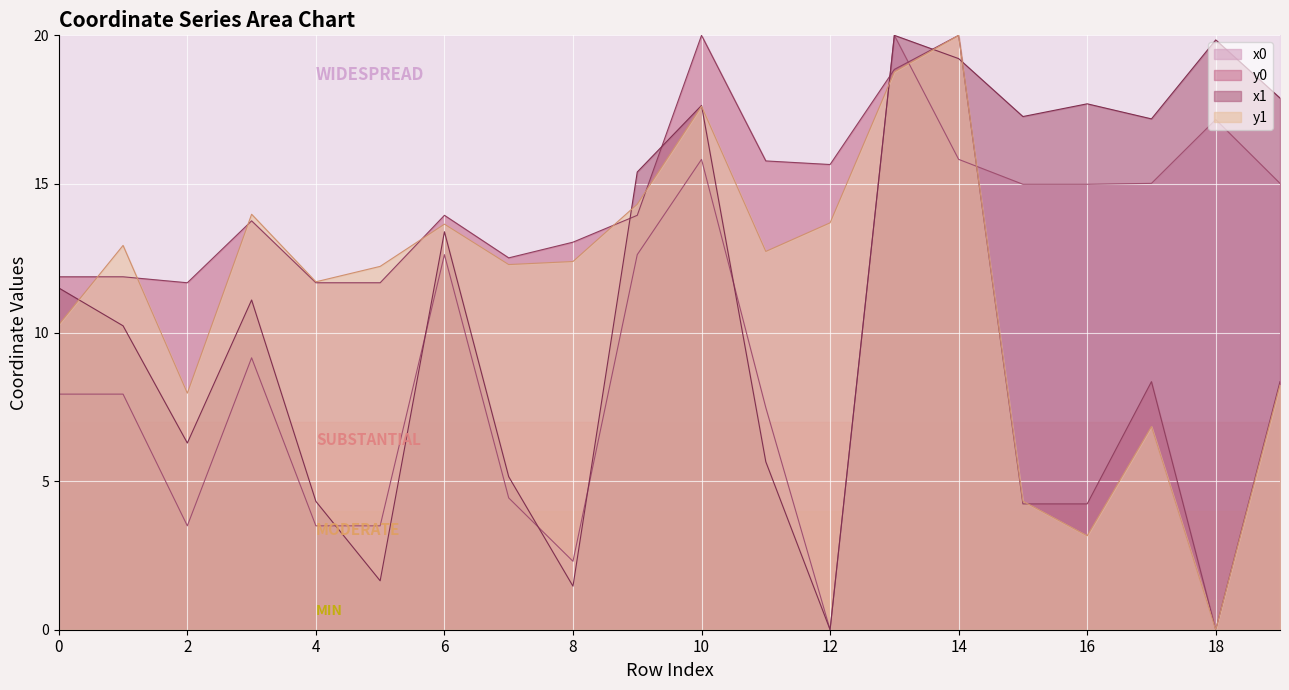

At which label does x0 reach its minimum?

12